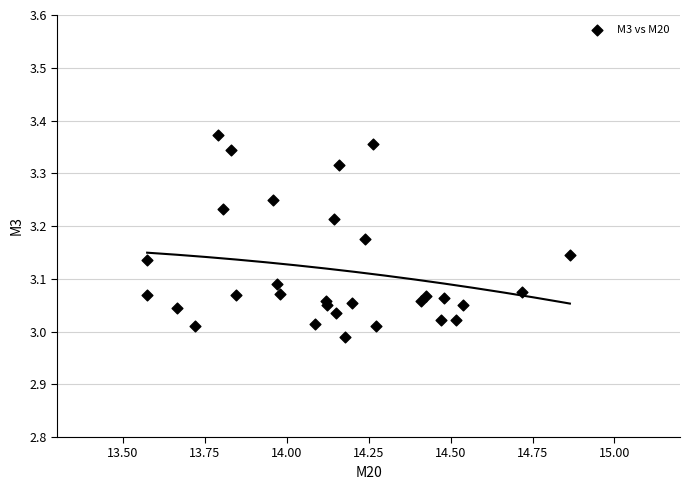

What is the range of X values (max minus min)?

1.3